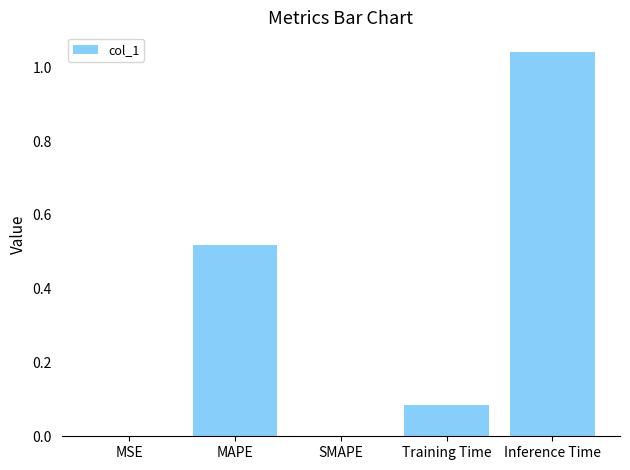

Between MAPE and SMAPE, which is larger?

MAPE